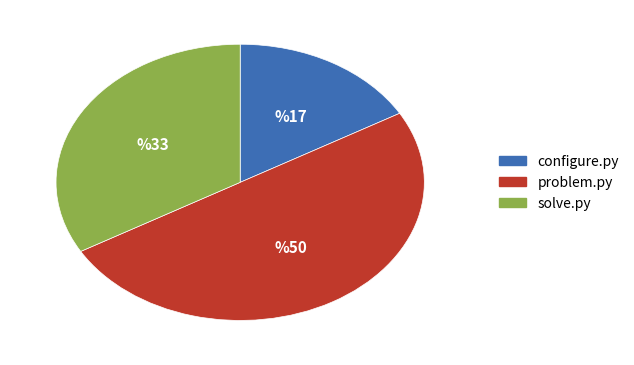

Rank the categories by value from lowest to highest.

configure.py, solve.py, problem.py